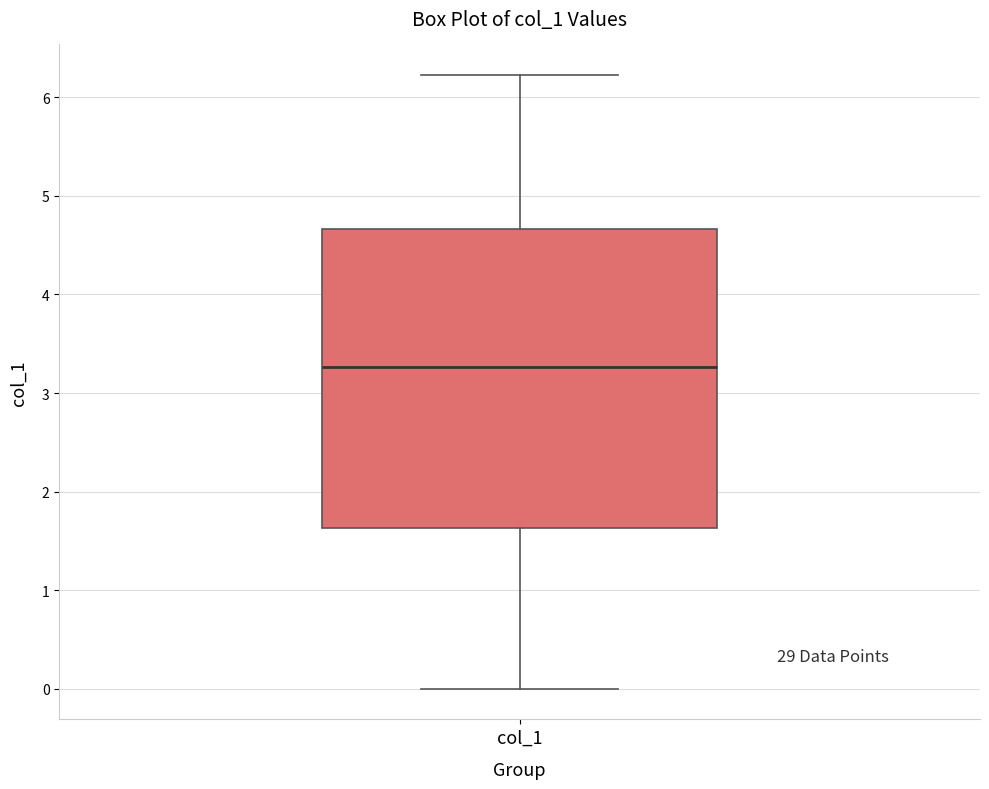

Where is the upper edge of the box for col_1 on the y-axis? The values are not printed on the chart, so give them approximately, as read against the axis.

4.7